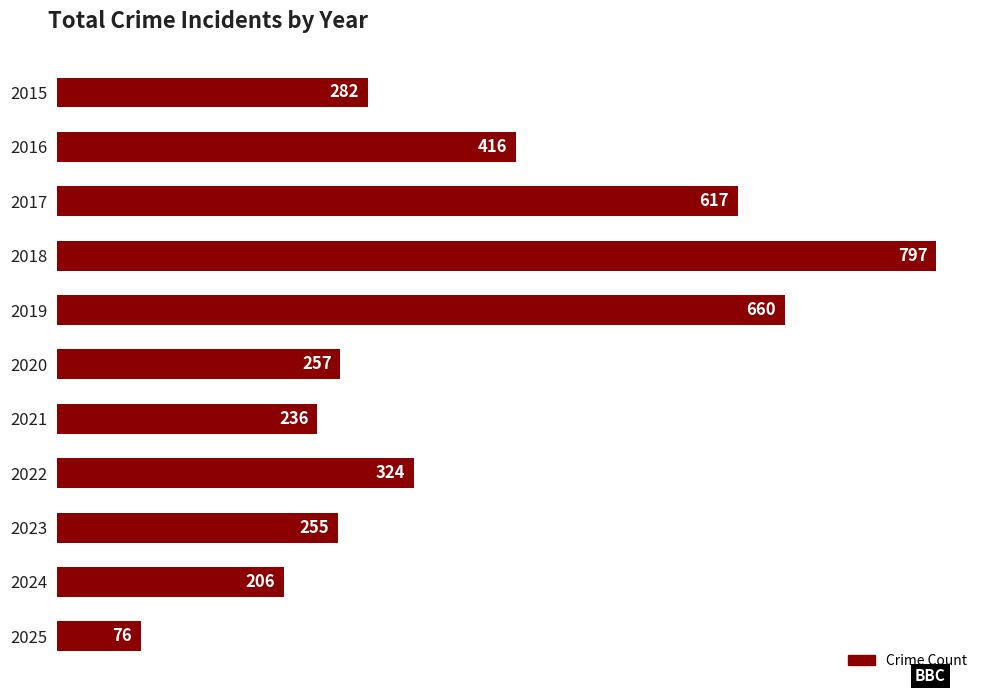

Rank the categories by value from highest to lowest.

2018, 2019, 2017, 2016, 2022, 2015, 2020, 2023, 2021, 2024, 2025